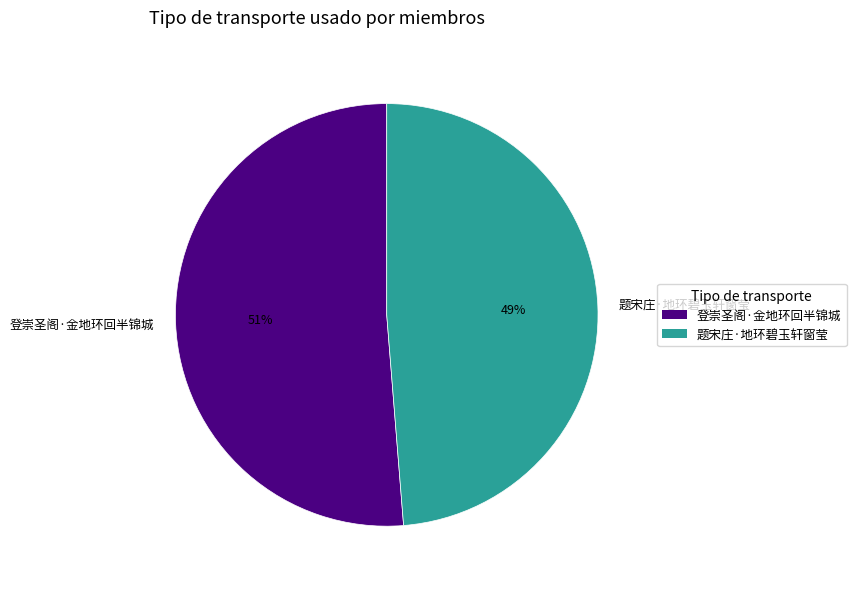

Between 登崇圣阁·金地环回半锦城 and 题宋庄·地环碧玉轩窗莹, which is larger?

登崇圣阁·金地环回半锦城